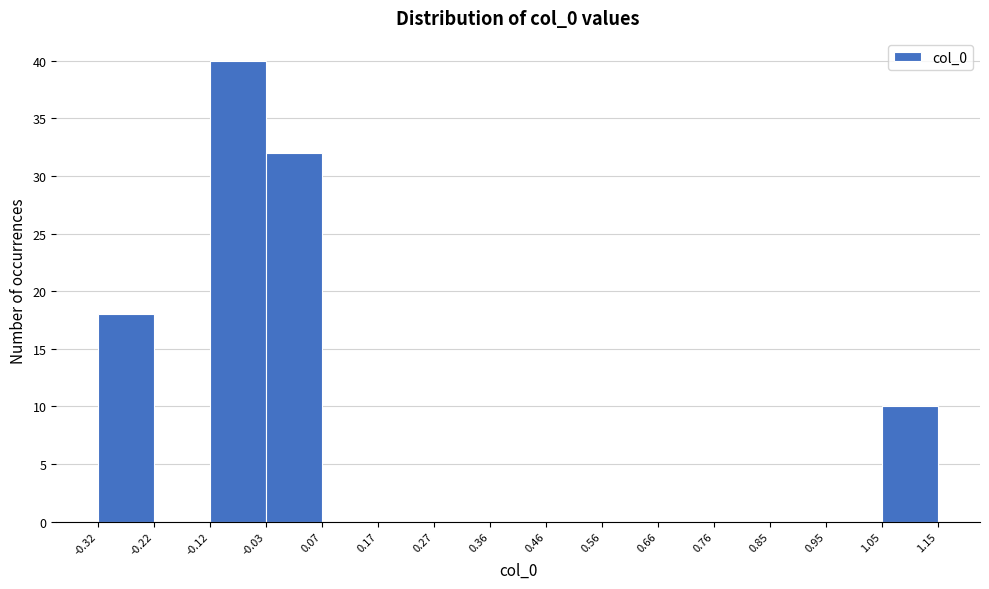

Reading left to right, transcribe this chart: for each bar, give the range it covers on the x-axis and its height. The values are not printed on the chart, so give them approximately, as read against the axis.

-0.32 to -0.22: 18
-0.22 to -0.12: 0
-0.12 to -0.03: 40
-0.03 to 0.07: 32
0.07 to 0.17: 0
0.17 to 0.27: 0
0.27 to 0.36: 0
0.36 to 0.46: 0
0.46 to 0.56: 0
0.56 to 0.66: 0
0.66 to 0.76: 0
0.76 to 0.85: 0
0.85 to 0.95: 0
0.95 to 1.05: 0
1.05 to 1.15: 10